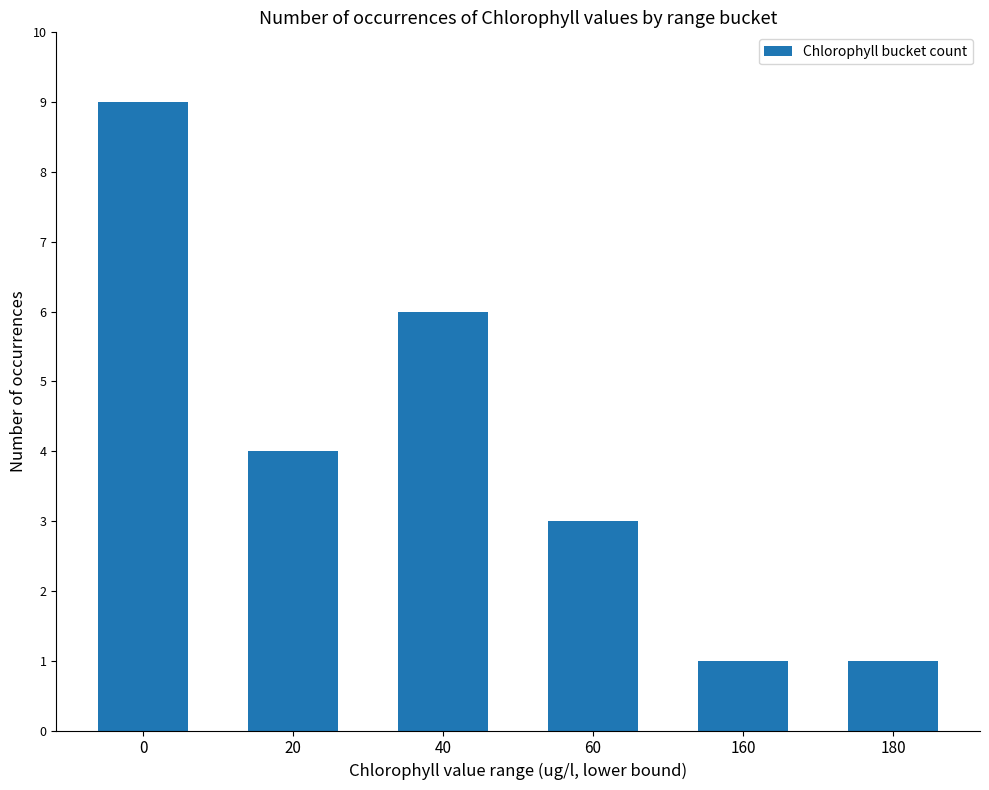

Reading right to left, extract all data points from this chart.

1	1	3	6	4	9